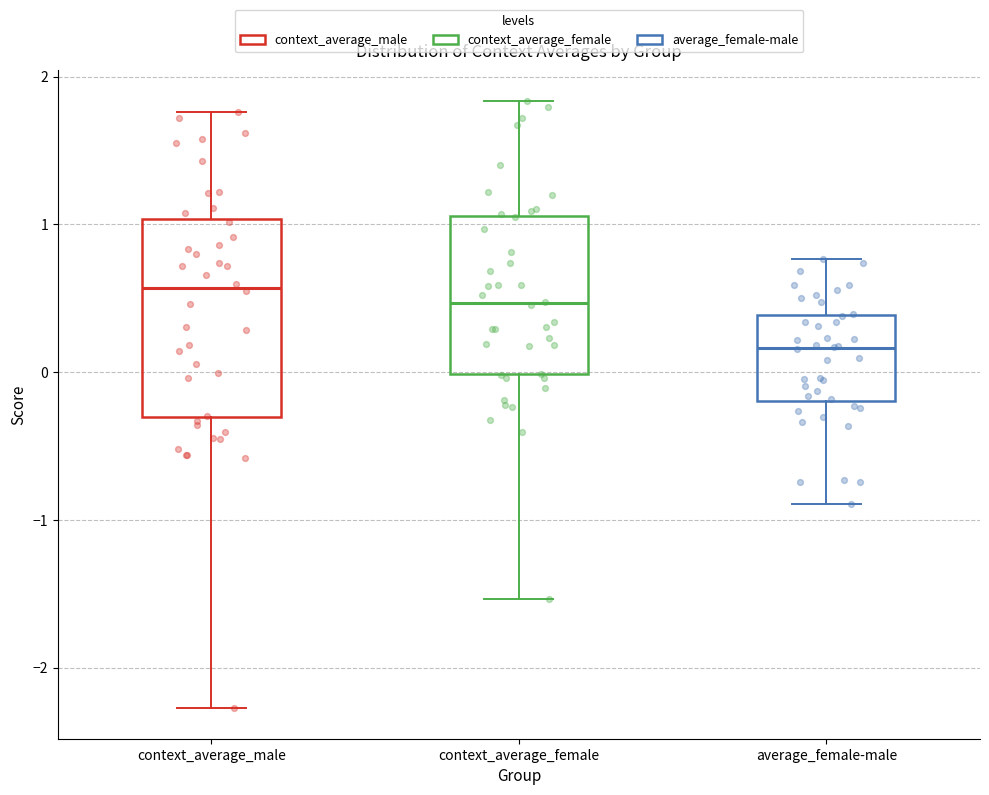

Which box's median line is the lowest?

average_female-male